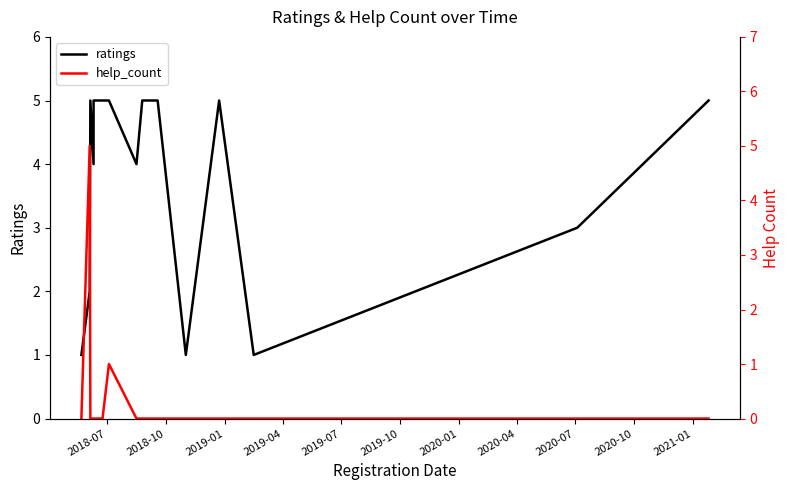

At how many categories does at least one series exceed 2?

12